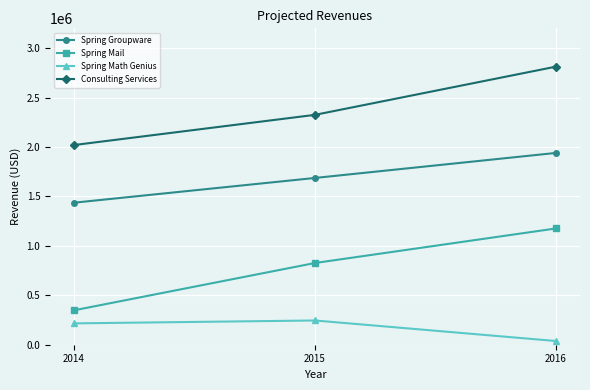

At which label does Consulting Services reach its minimum?

2014